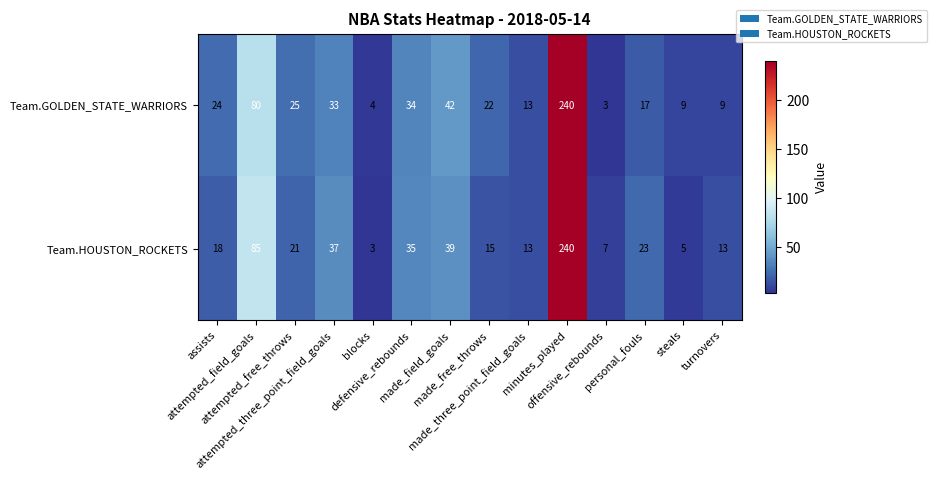

What is the difference between the second highest and minimum values in the Team.HOUSTON_ROCKETS series?

82